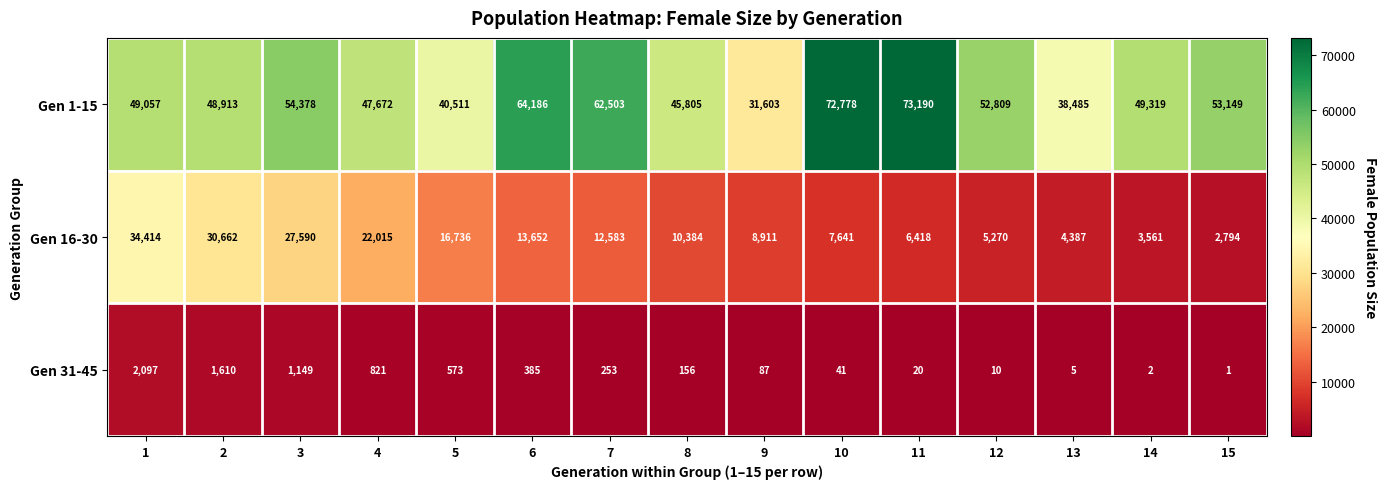

Rank the series at 1 from highest to lowest value.

Gen 1-15, Gen 16-30, Gen 31-45